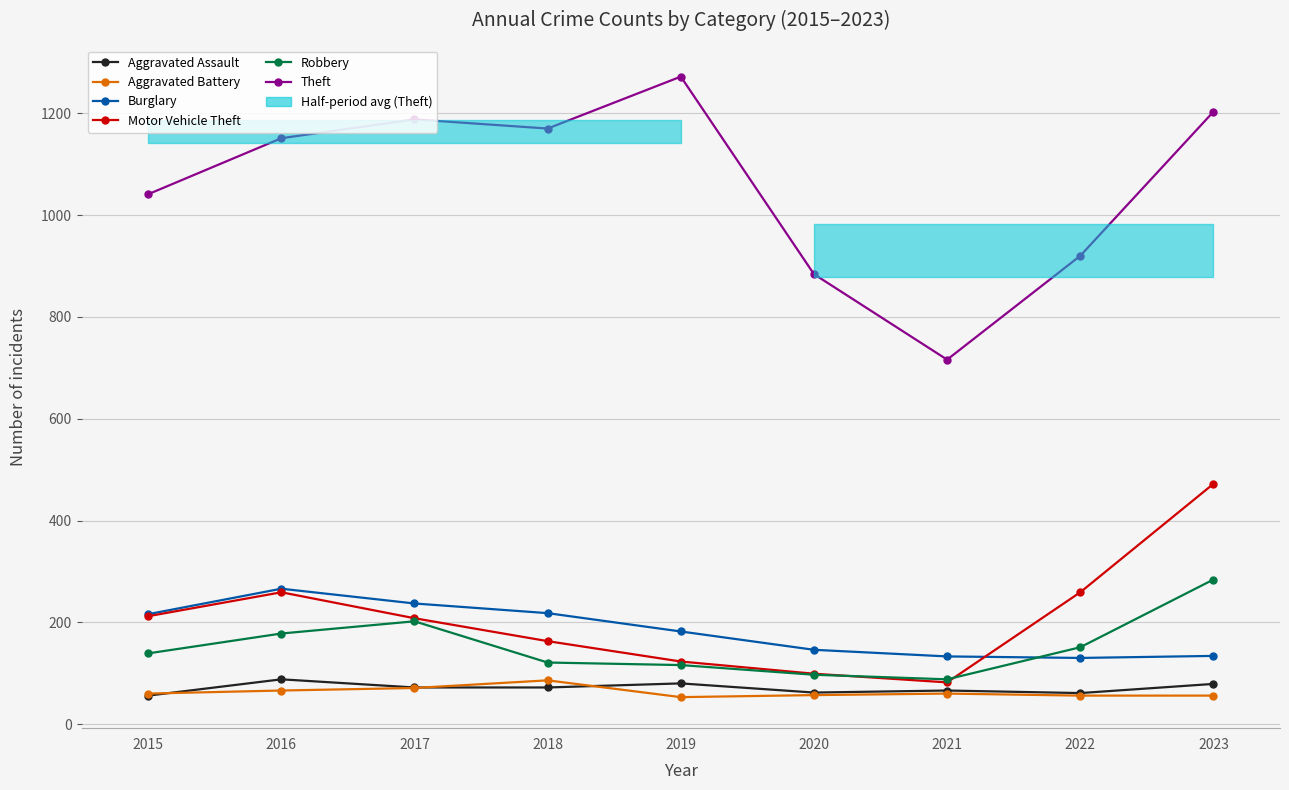

Is the value of Robbery at 2022 greater than the value of Motor Vehicle Theft at 2015?

No